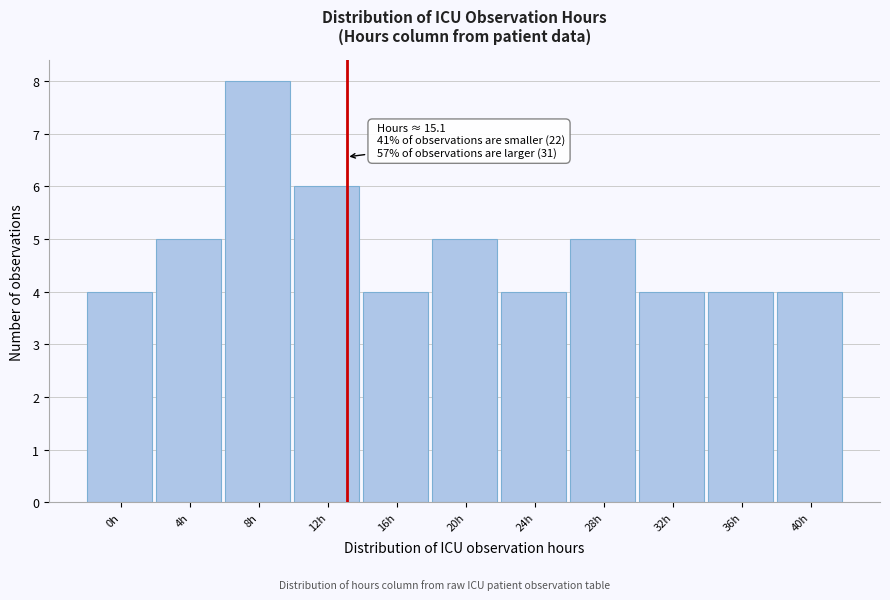

Reading left to right, list all the values displayed in this chart.

4	5	8	6	4	5	4	5	4	4	4